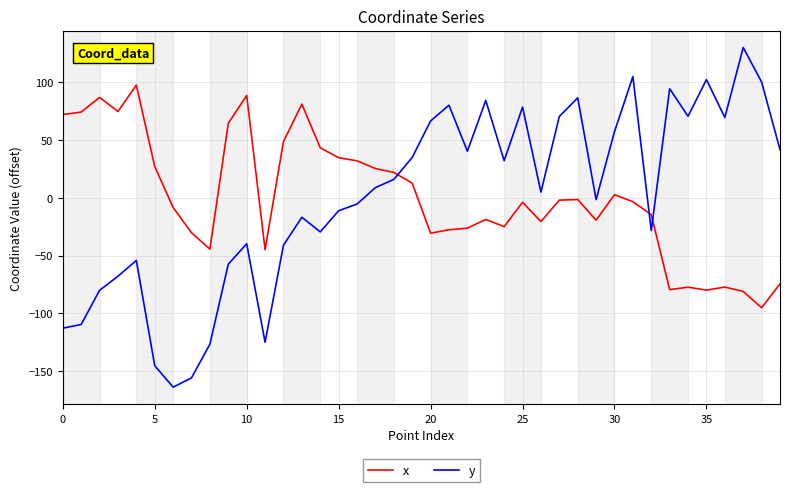

Is this an area chart (filled region under the line)?

No